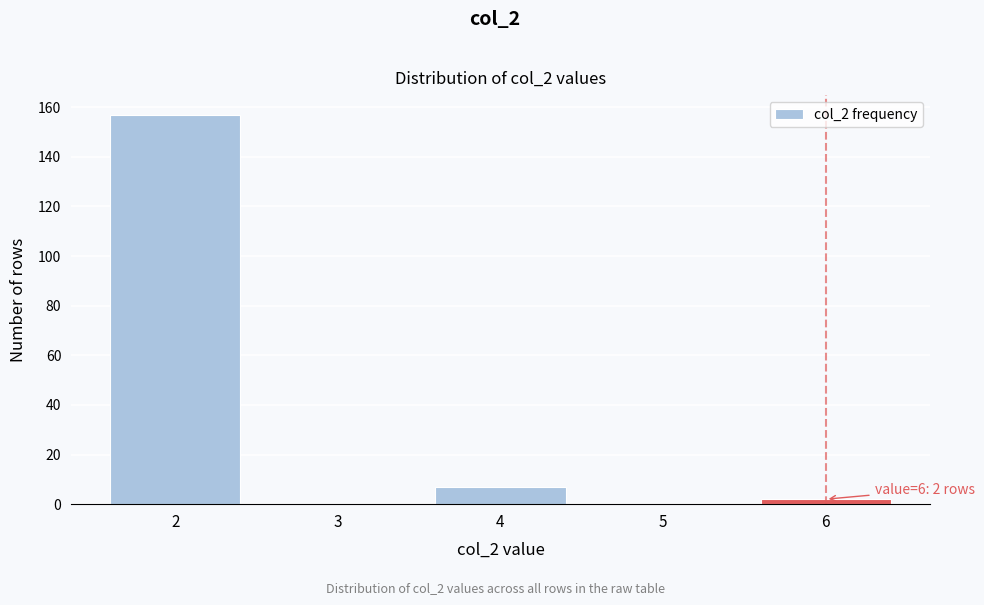

Reading left to right, transcribe all the data shown in this chart.

2=157	3=0	4=7	5=0	6=2